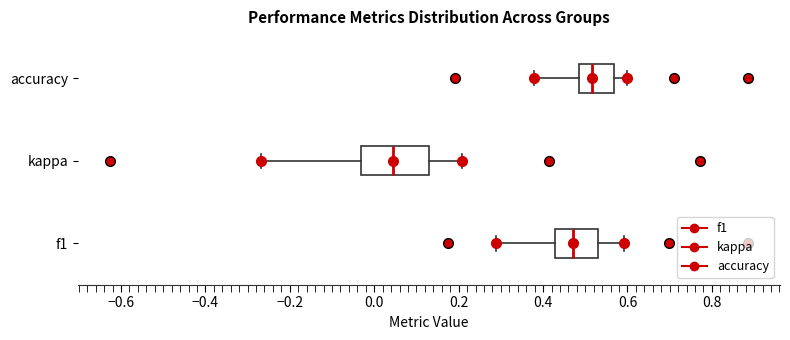

Reading bottom to top, read every box against the x-axis: the position of its median line, the range the box covers, and the ends of its whiskers. The values are not printed on the chart, so give them approximately, as read against the axis.

f1: median 0.48, box 0.42 to 0.54, whiskers 0.28 to 0.60
kappa: median 0.04, box -0.04 to 0.14, whiskers -0.26 to 0.20
accuracy: median 0.52, box 0.48 to 0.56, whiskers 0.38 to 0.60